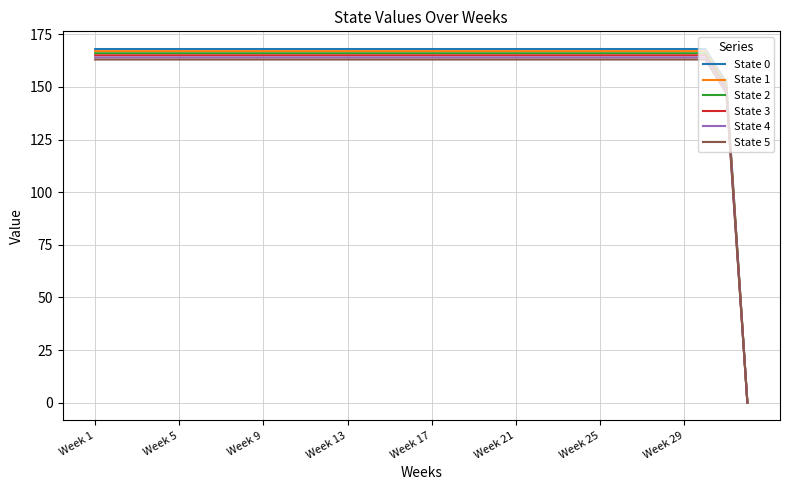

True or false: State 5 has more than 0 points higher than both neighbors.

False